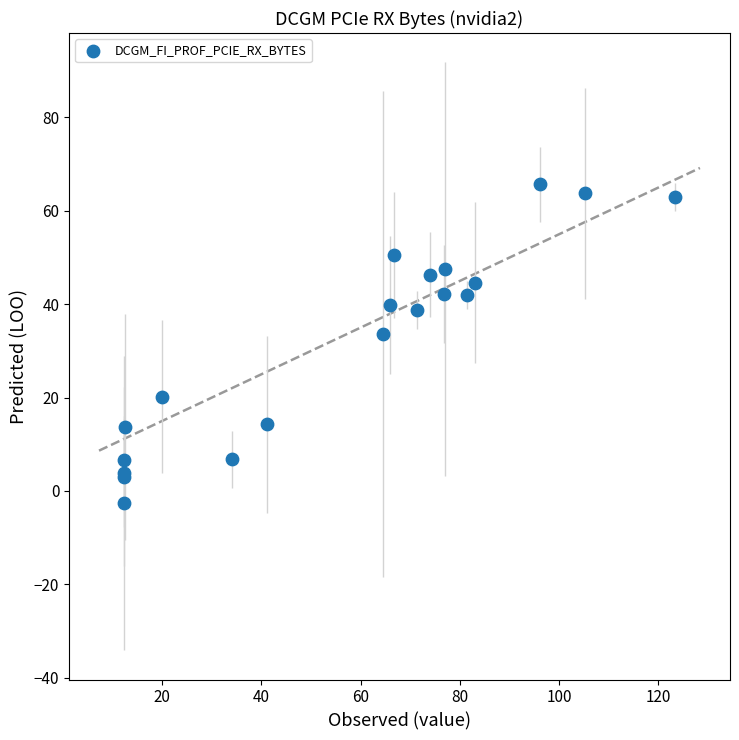

What Y value in the scatter plot is closest to 31?

33.5